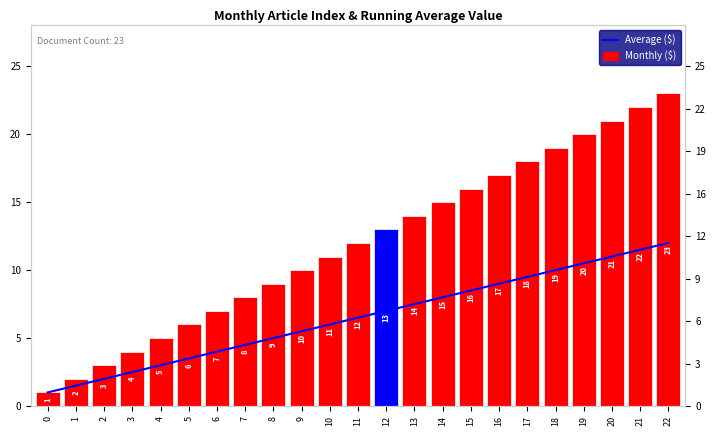

What is the difference between the highest and lowest values at 12?

6.0